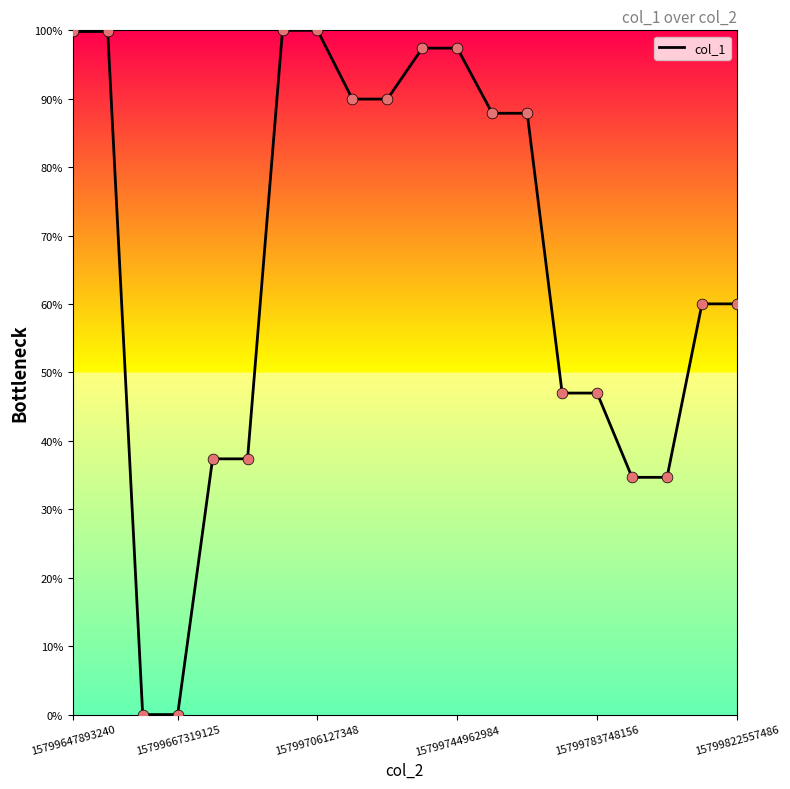

What is the difference between the maximum and minimum values?

100.0